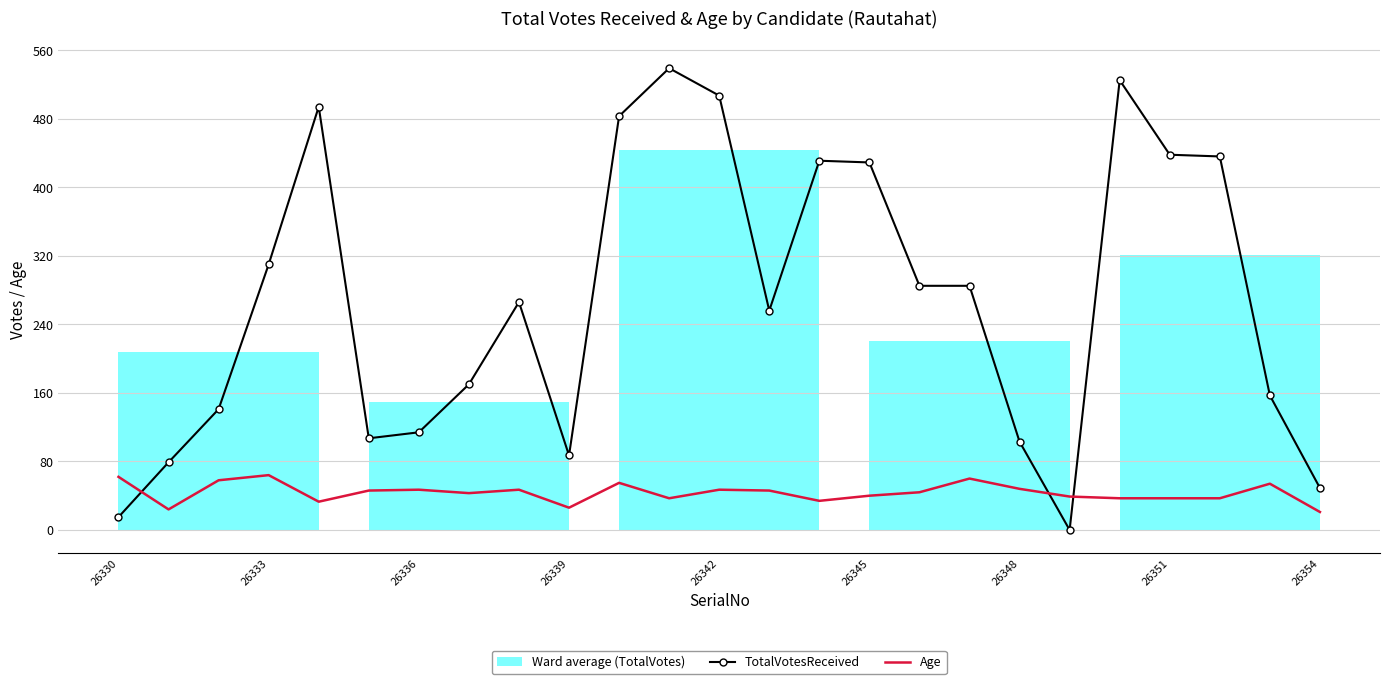

What is the minimum value for Age?

21